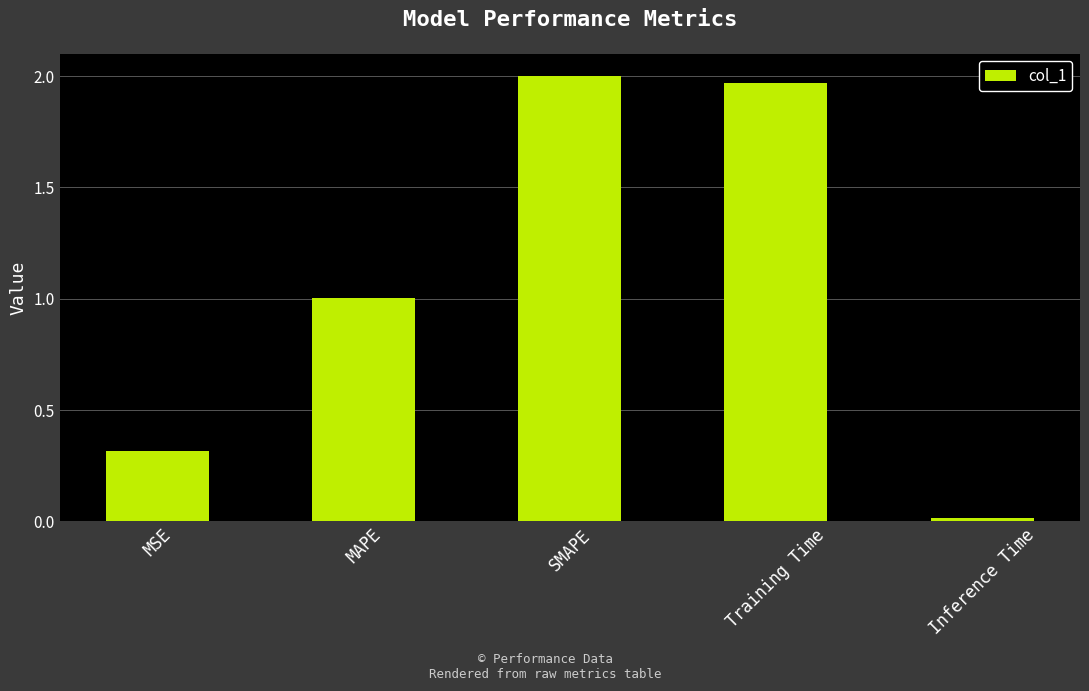

Read the value at MAPE.

1.0